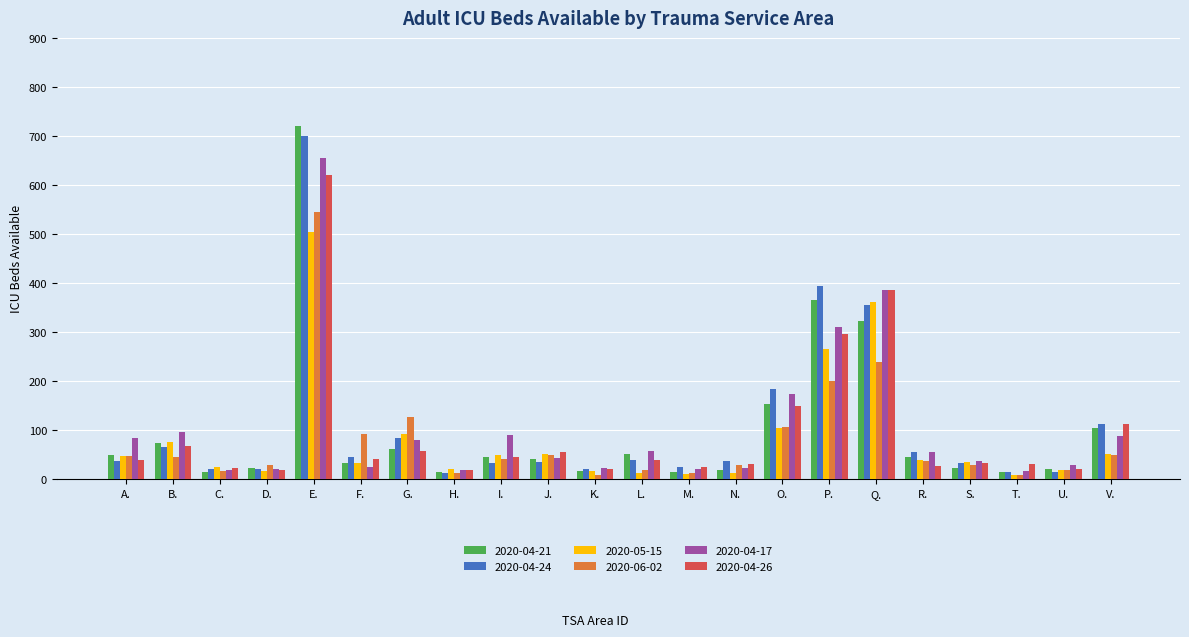

How many categories are shown in the chart?

22